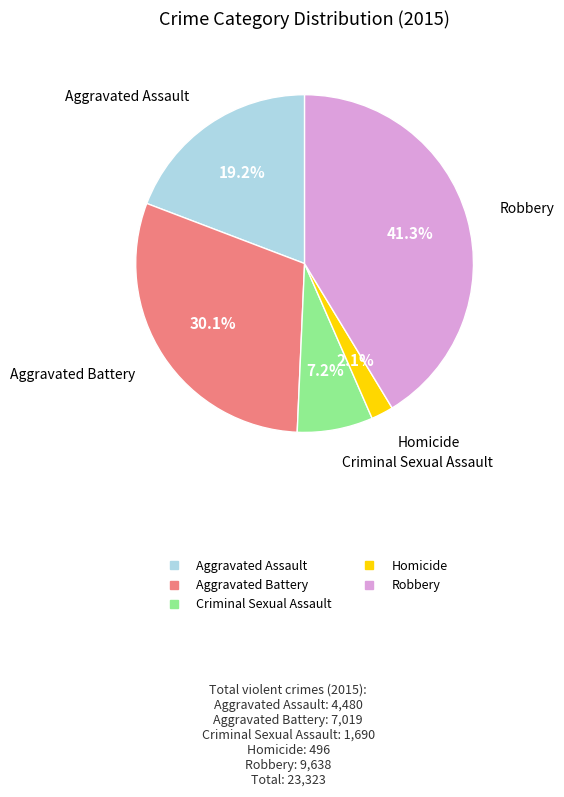

True or false: Aggravated Assault accounts for 30% of the total.

False